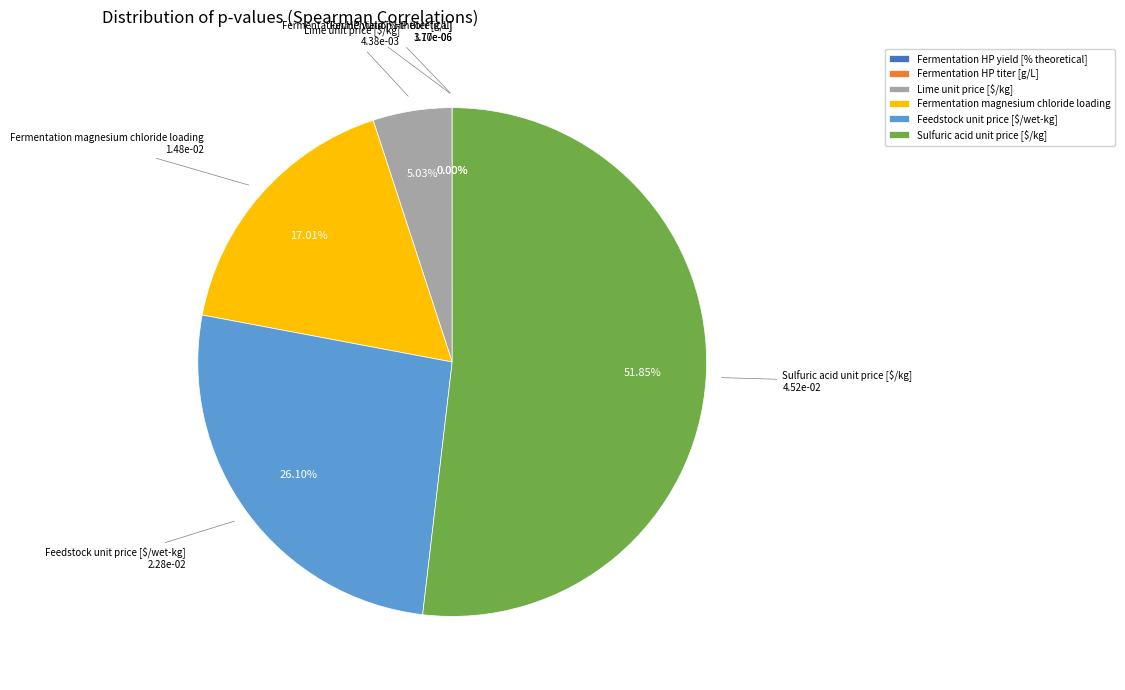

Is there a majority slice in this chart?

Yes